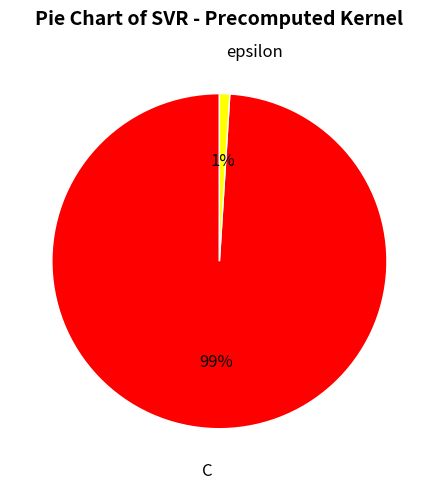

Do C and epsilon together represent more than half of the pie?

Yes